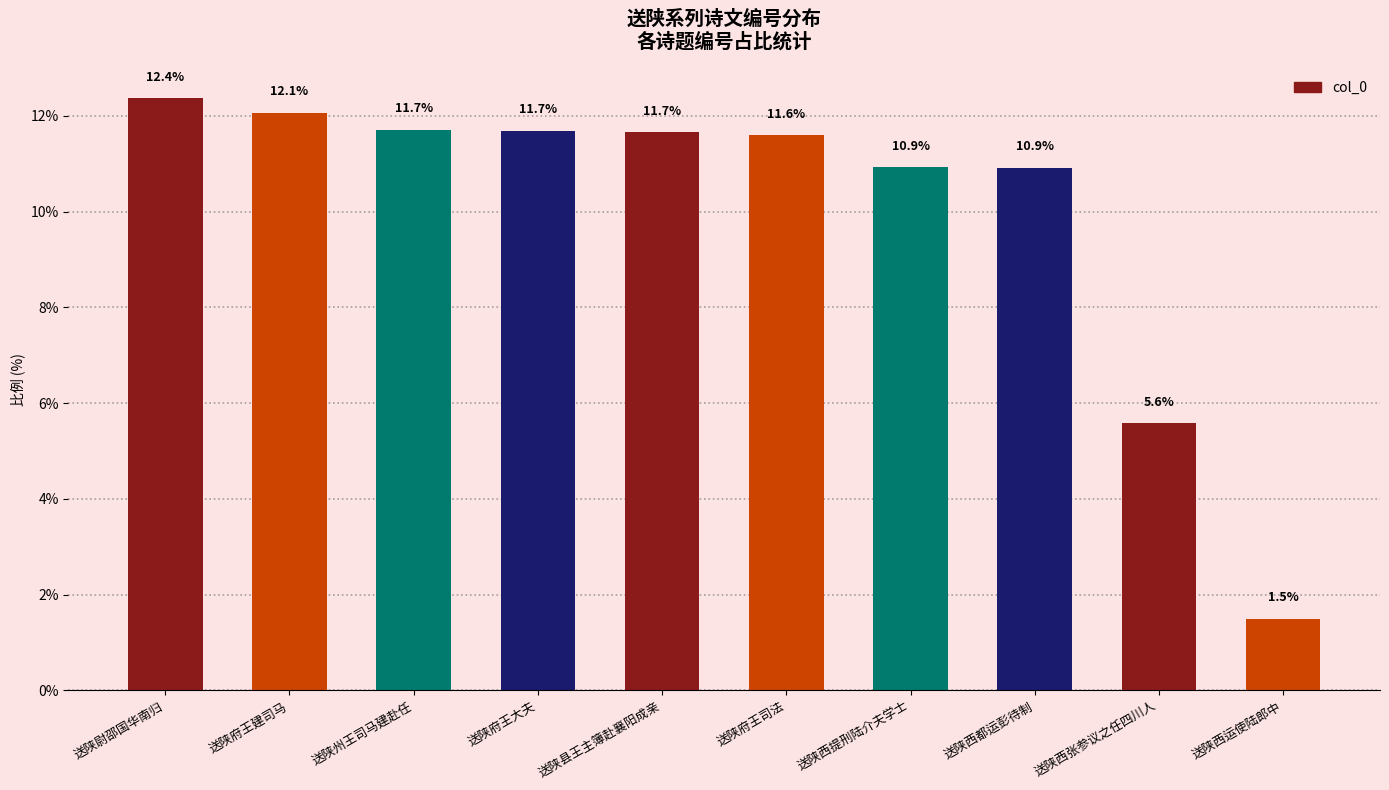

What is the difference between the values at 送陕府王司法 and 送陕尉邵国华南归?

0.8